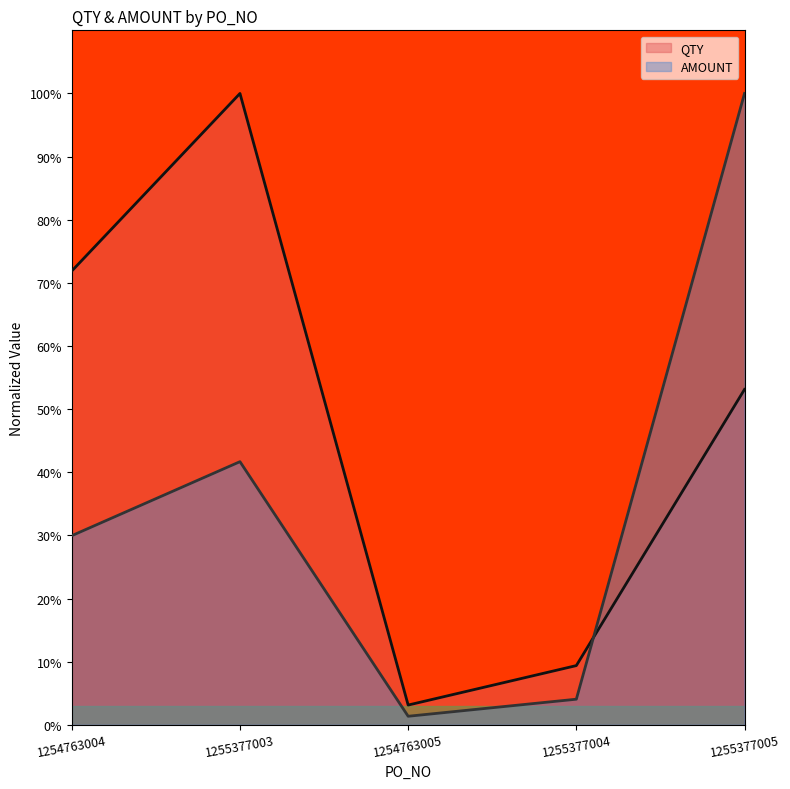

At which label does AMOUNT reach its peak?

1255377005